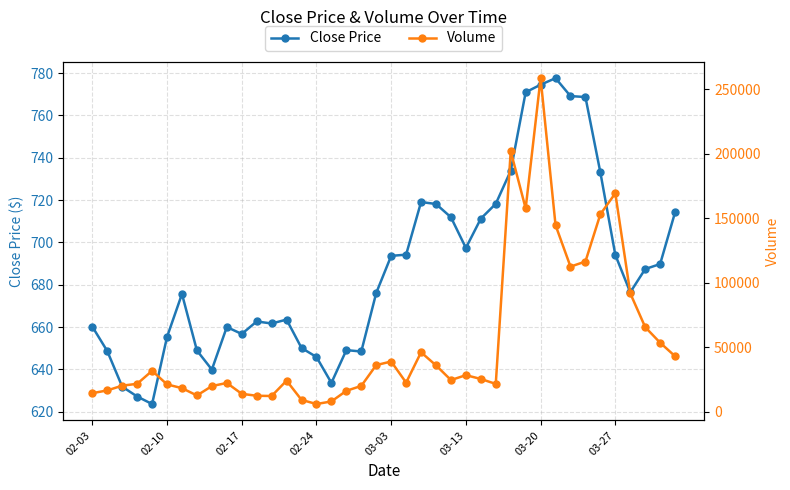

At how many categories does at least one series exceed 193288?

2